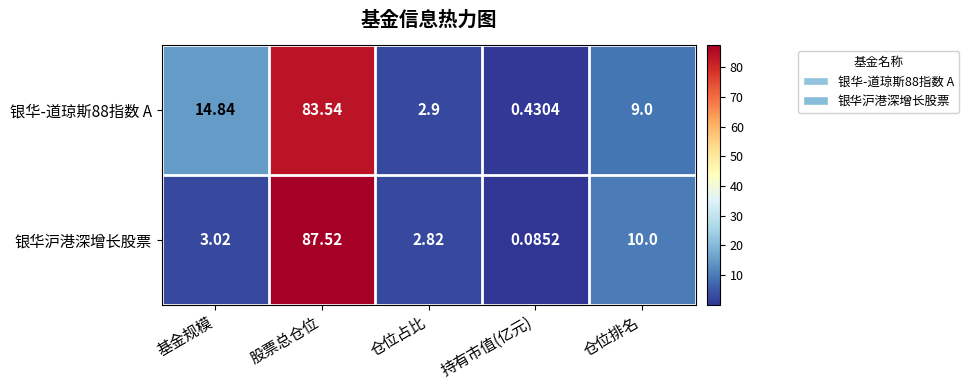

Which category has the highest value across all series?

股票总仓位